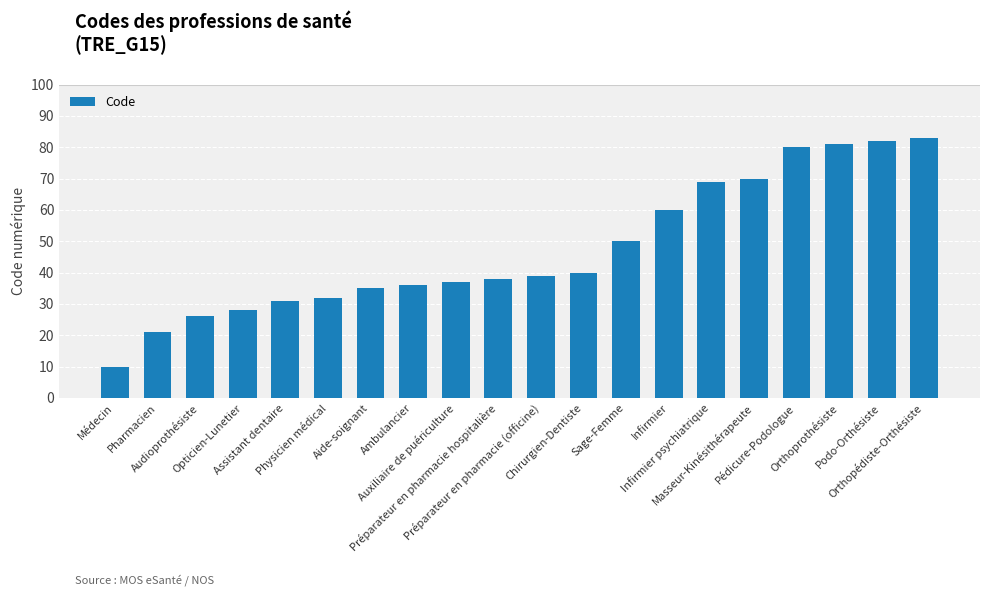

Which label corresponds to the smallest value in the chart?

Médecin